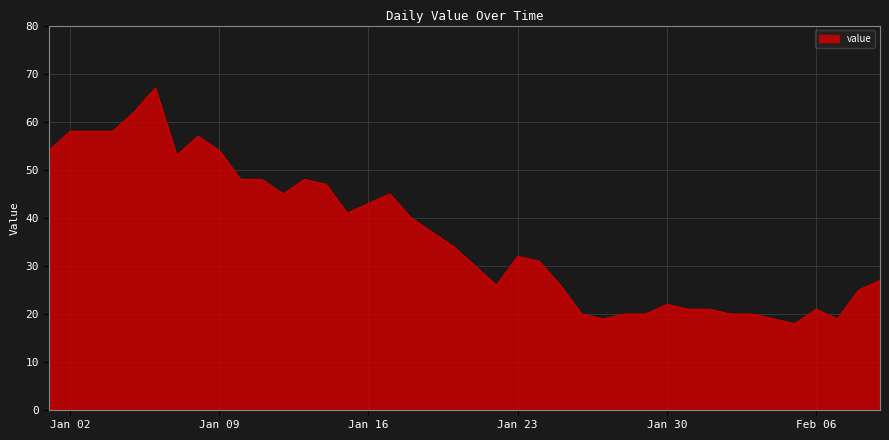

What is the minimum value shown in the chart?

18